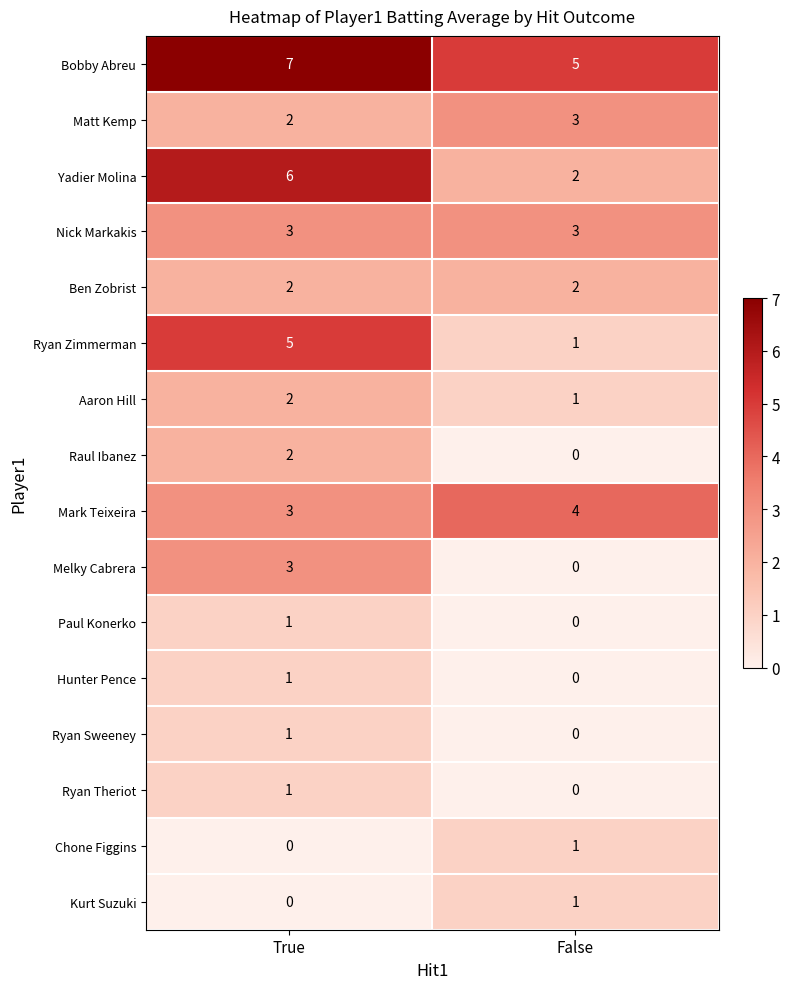

What value does the Nick Markakis series have at True?

3